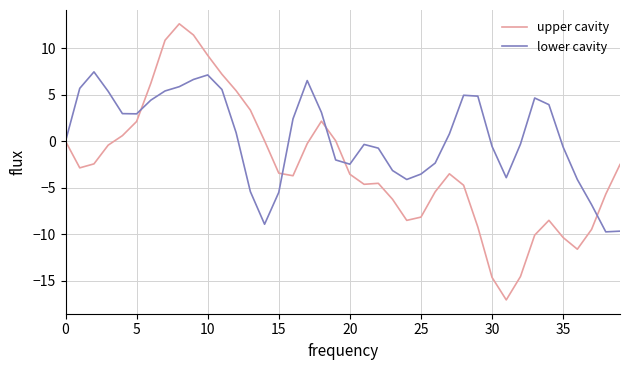

What are all the series names shown in the legend?

upper cavity, lower cavity